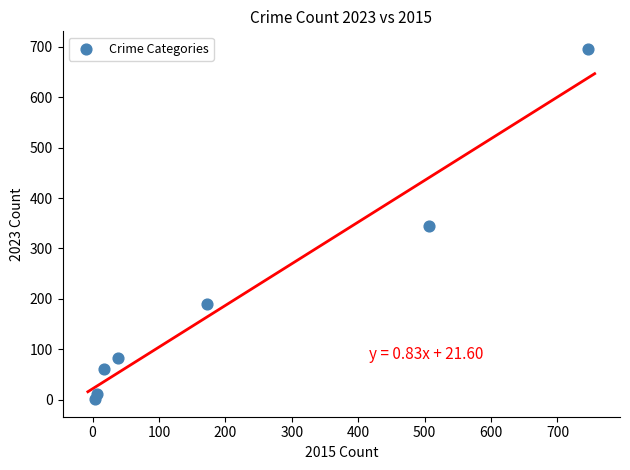

What is the average X value?

213